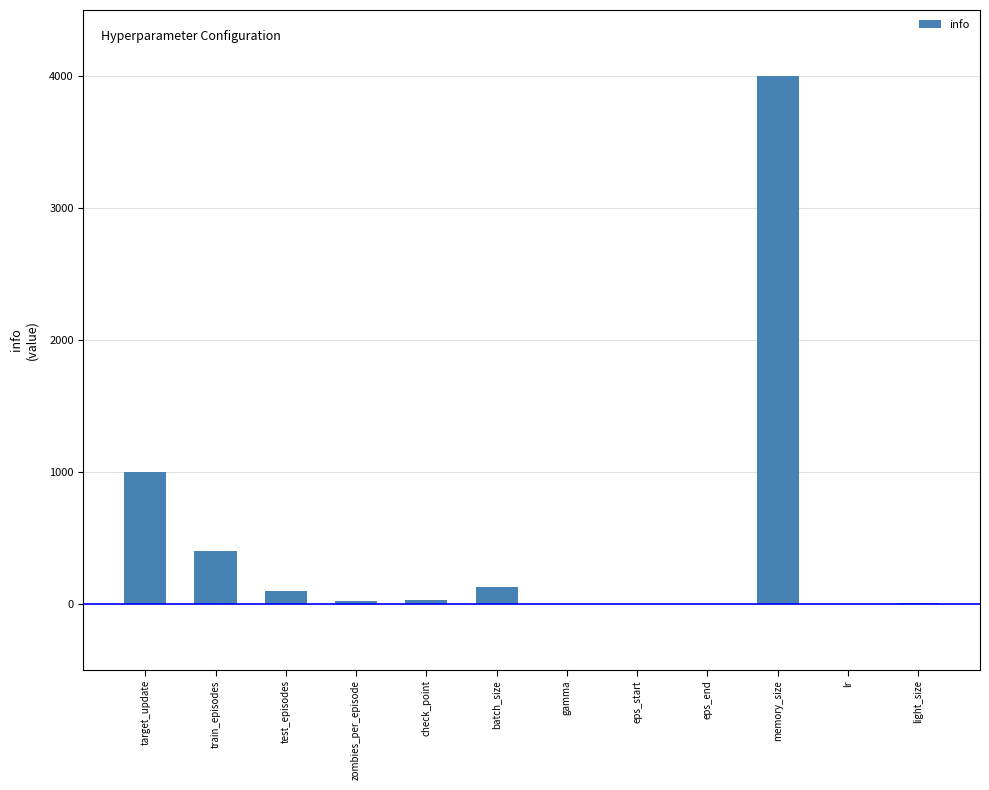

Which label corresponds to the largest value in the chart?

memory_size